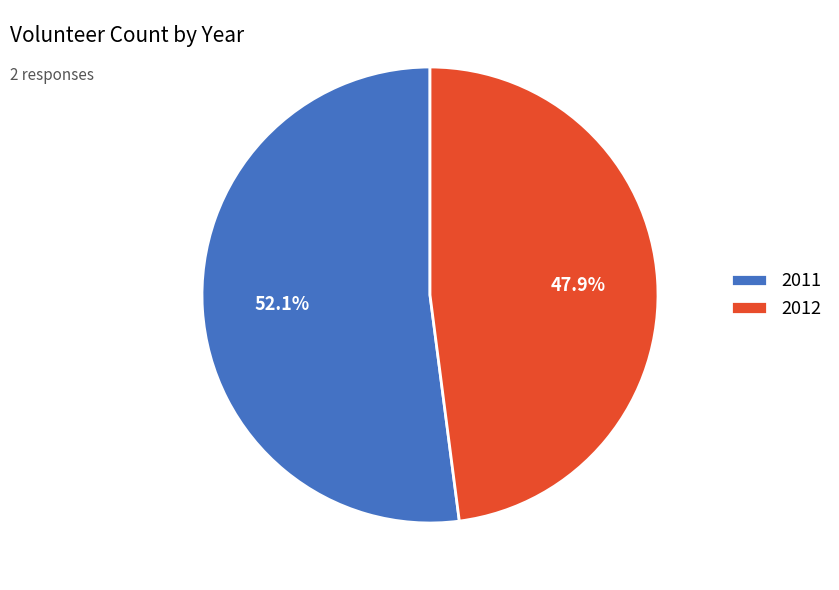

To the nearest percent, what is the combined percentage of 2012 and 2011?

100%